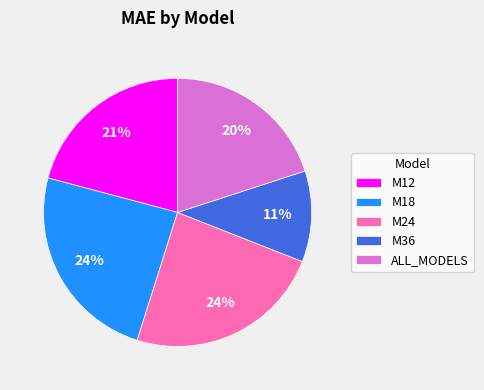

Does any single category account for the majority?

No